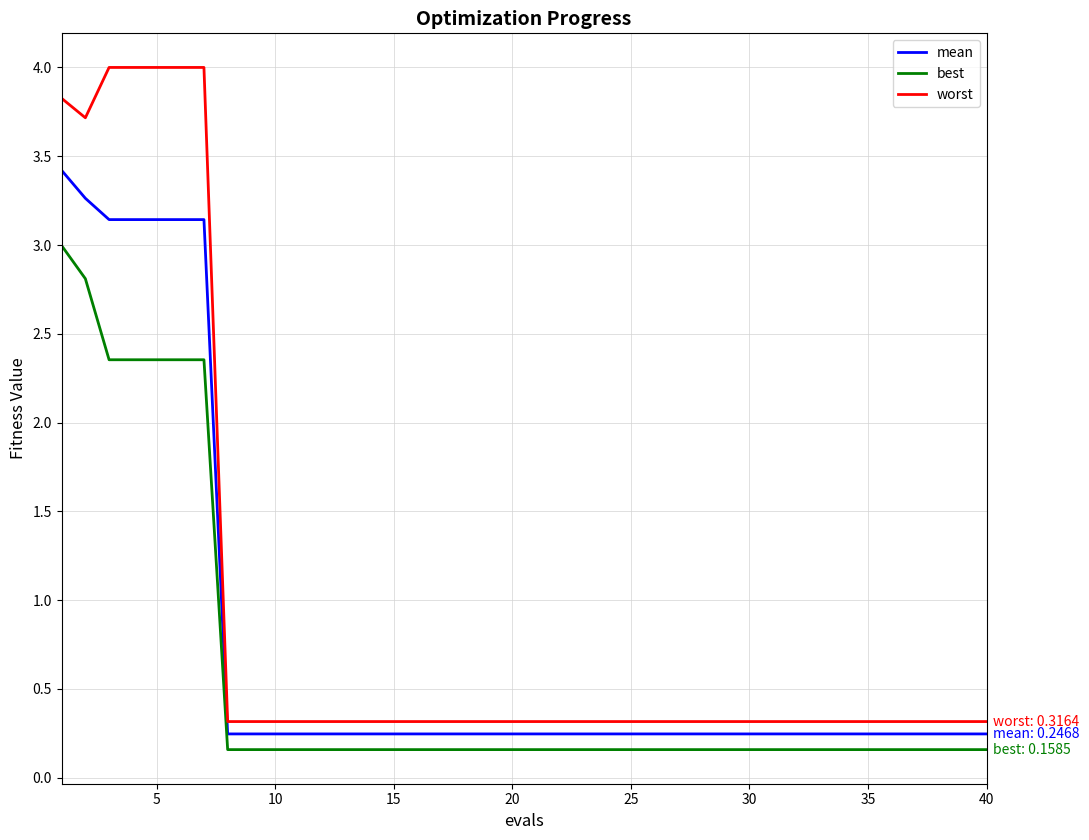

True or false: best and worst intersect in this chart.

False